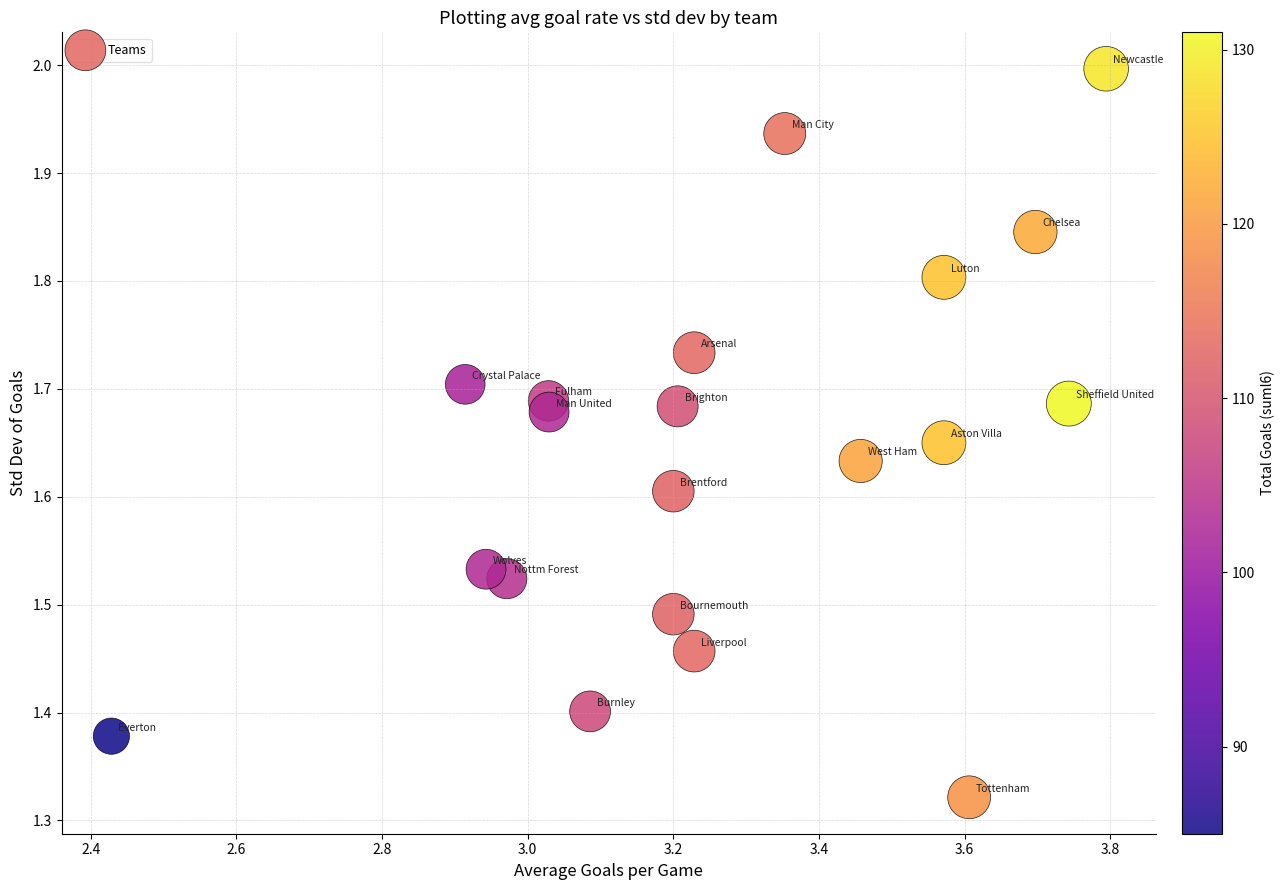

What is the range of Y values (max minus min)?

0.7